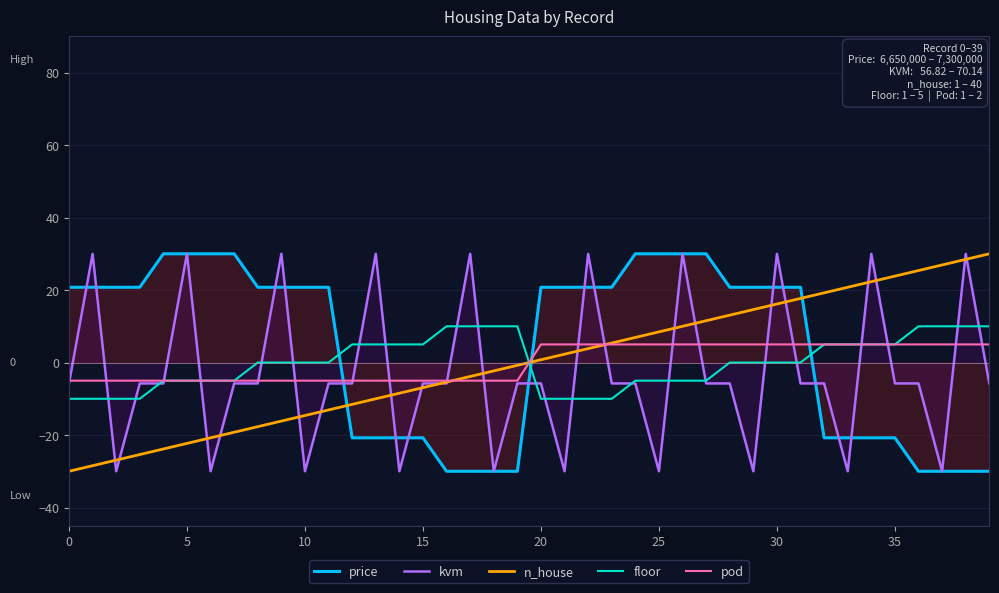

True or false: floor and price cross at least once.

True